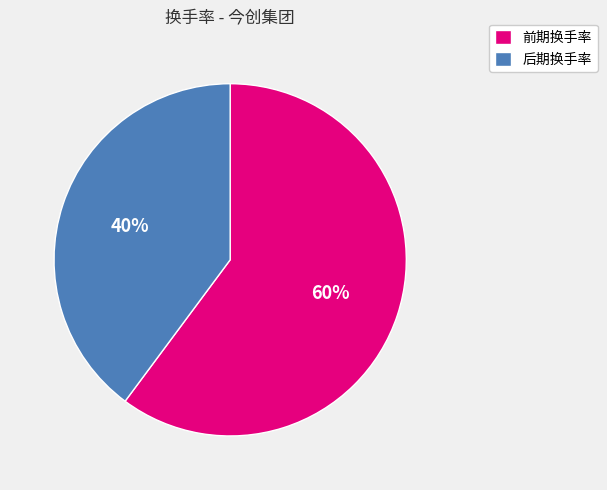

Combined, do 前期换手率 and 后期换手率 account for over 50%?

Yes